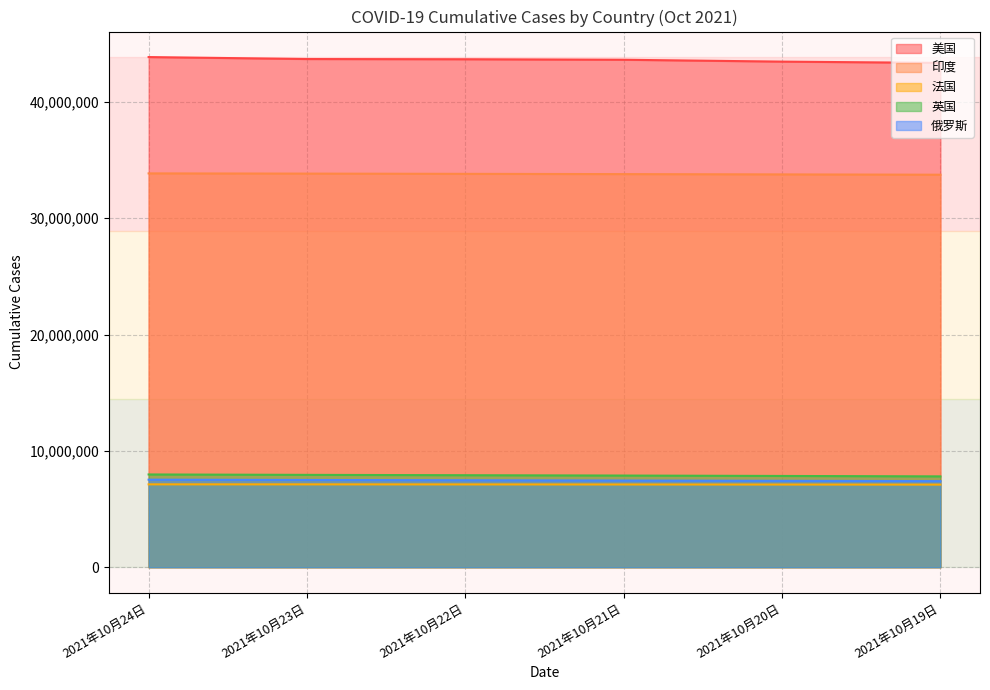

Where is 美国 nearest to the value 43602102?

2021年10月21日